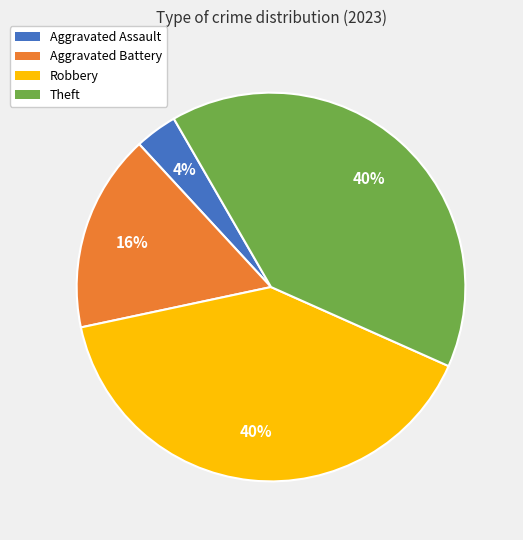

To the nearest percent, what percentage of the pie is Theft?

40%